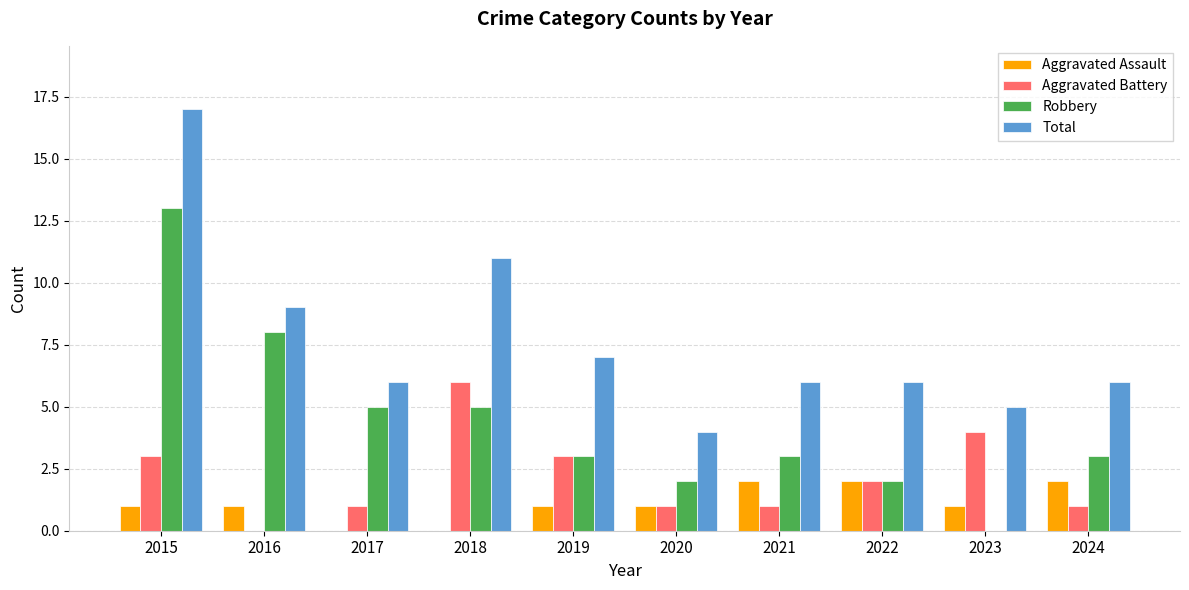

The Robbery series shows 5 at 2021. True or false?

False